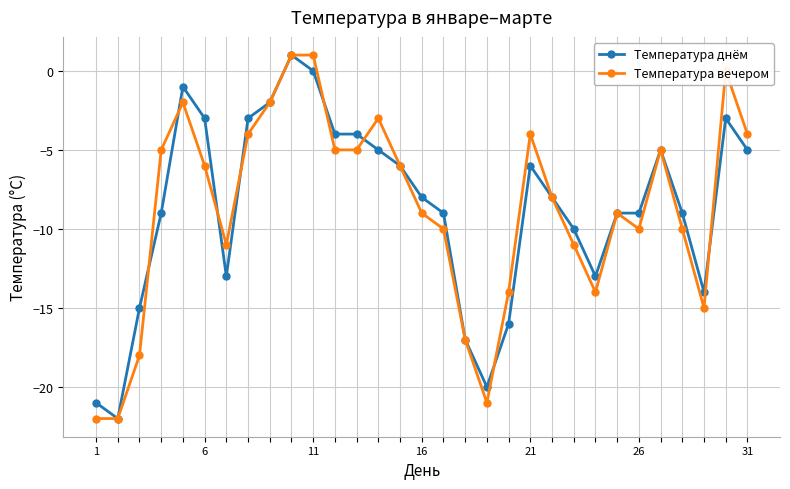

True or false: Температура днём has more than 0 interior local peaks.

True